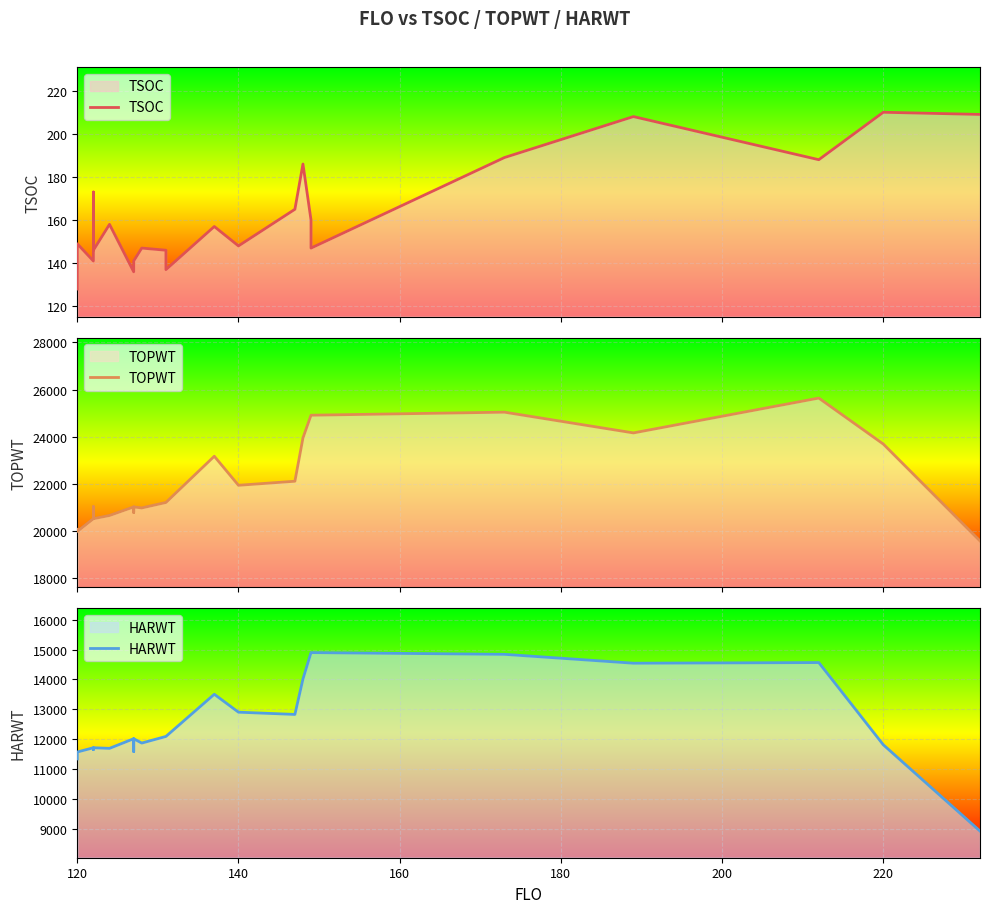

True or false: HARWT and TOPWT intersect in this chart.

False